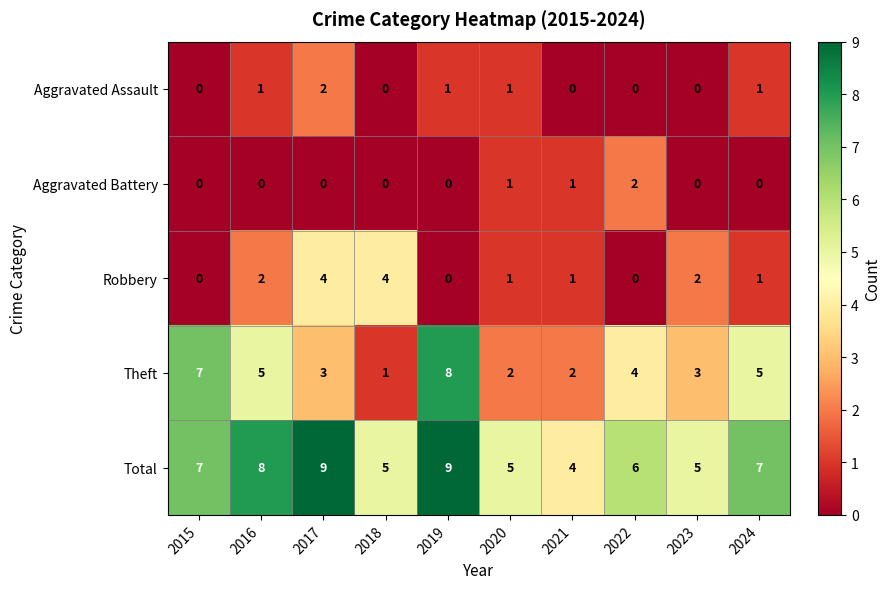

How many positive values does the Aggravated Battery series have?

3